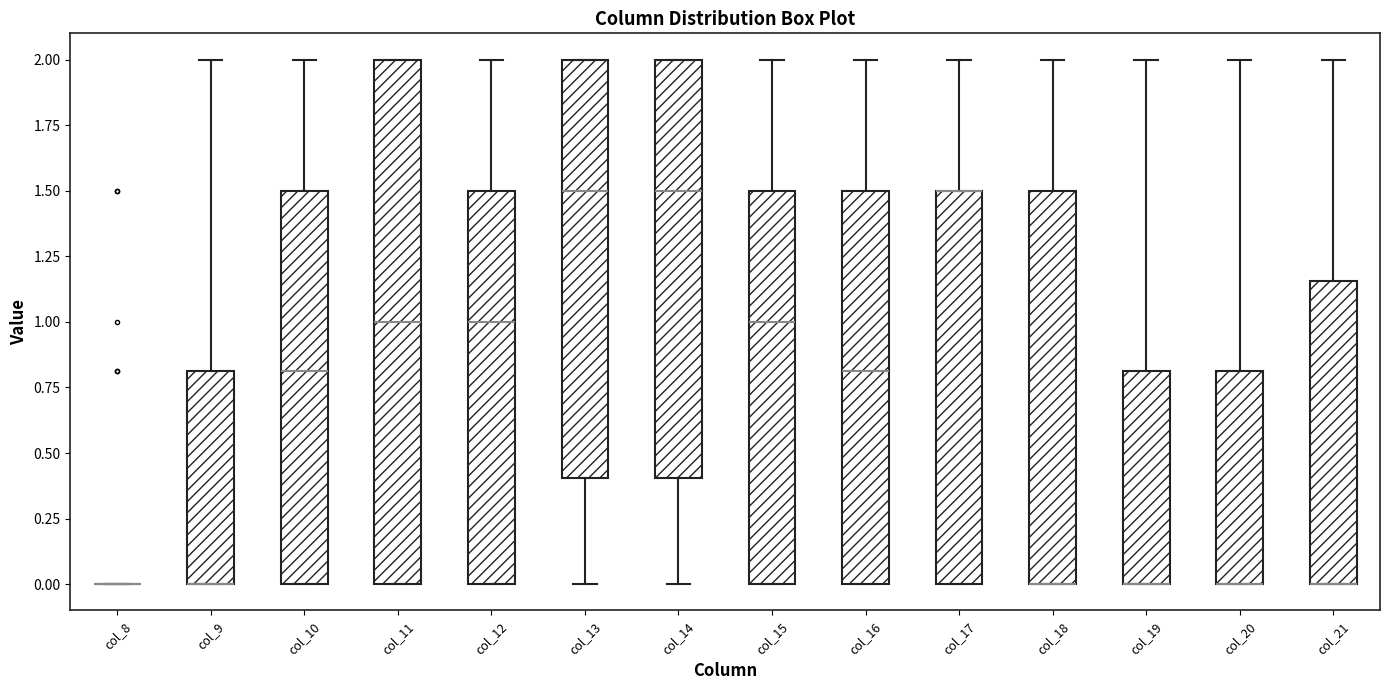

Which box is the tallest, from its lower edge to its upper edge?

col_11